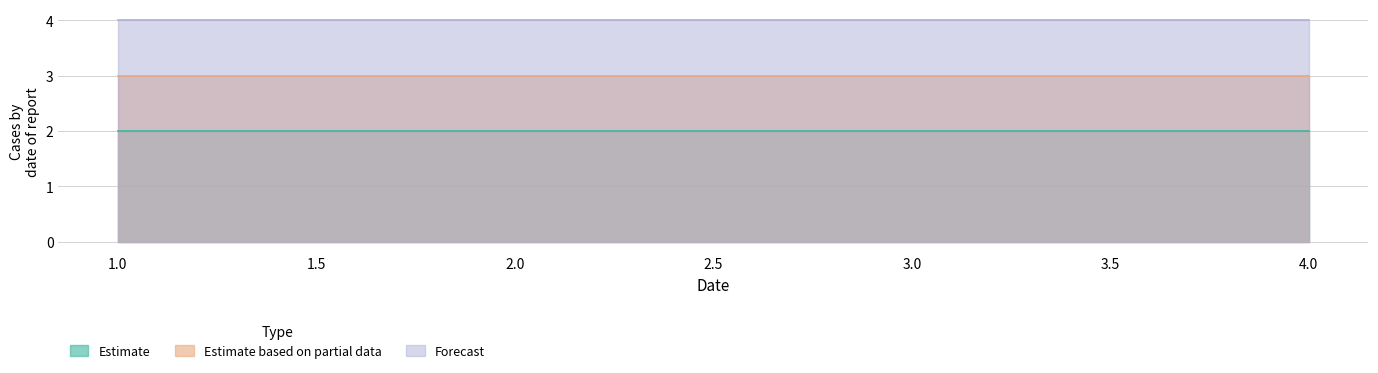

The col_1 series shows 2 at 1. True or false?

True